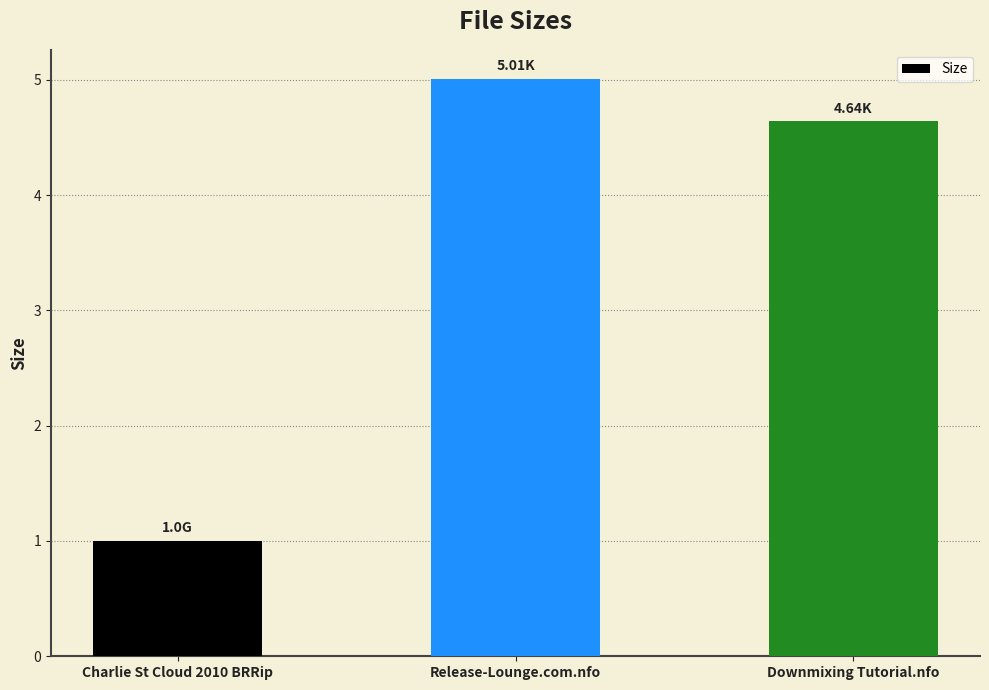

What is the maximum value shown in the chart?

5.0